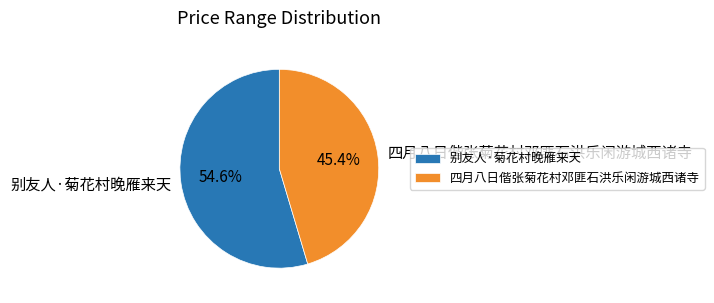

What is the ratio of the value at 别友人·菊花村晚雁来天 to the value at 四月八日偕张菊花村邓匪石洪乐闲游城西诸寺?

1.2